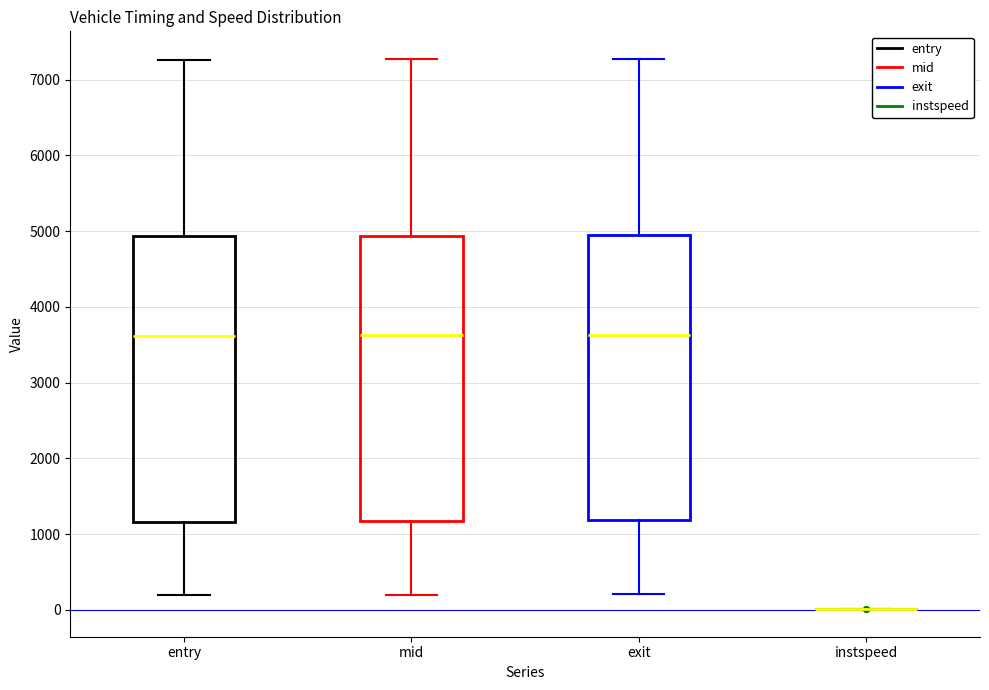

Where does the lower whisker of the box for entry end on the y-axis? The values are not printed on the chart, so give them approximately, as read against the axis.

200